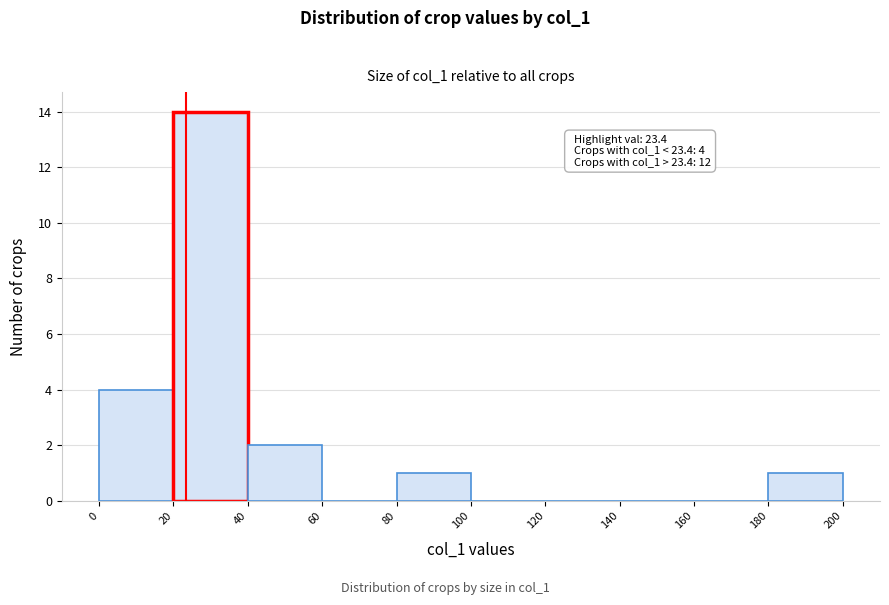

Which range on the x-axis has the tallest bar?

20 to 40